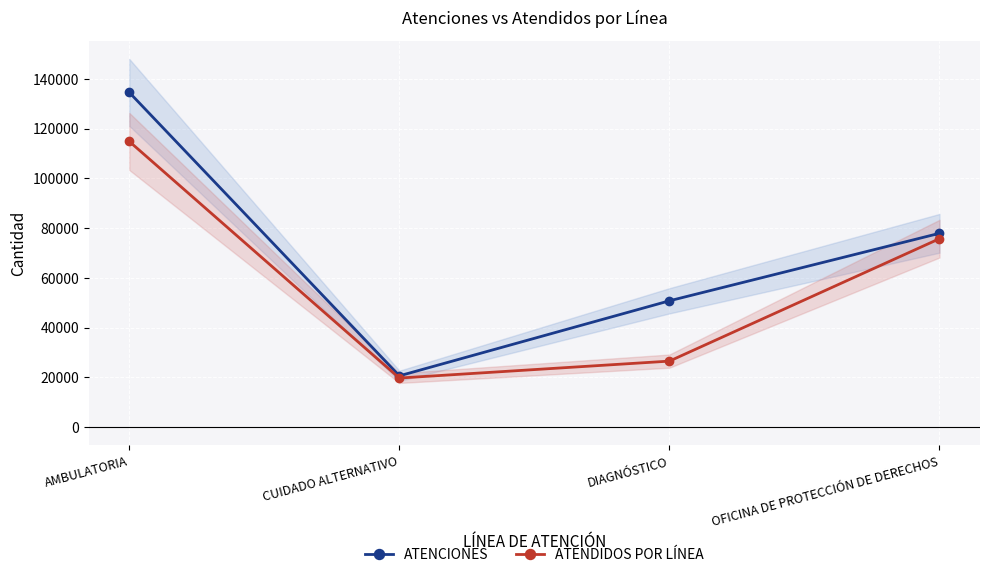

What is the difference between the highest and lowest values at OFICINA DE PROTECCIÓN DE DERECHOS?

2163